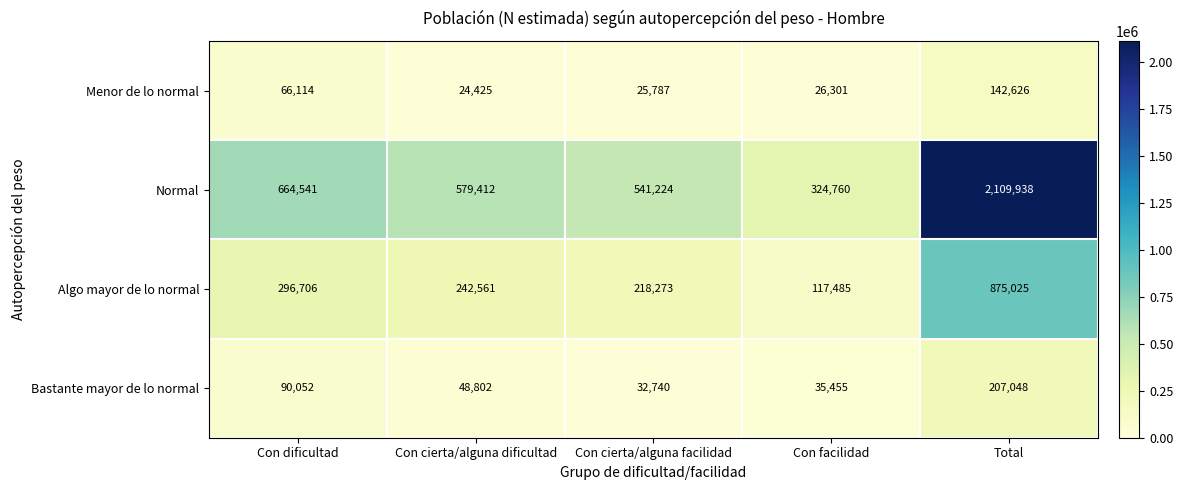

Which series changed the most between Con facilidad and Total?

Normal